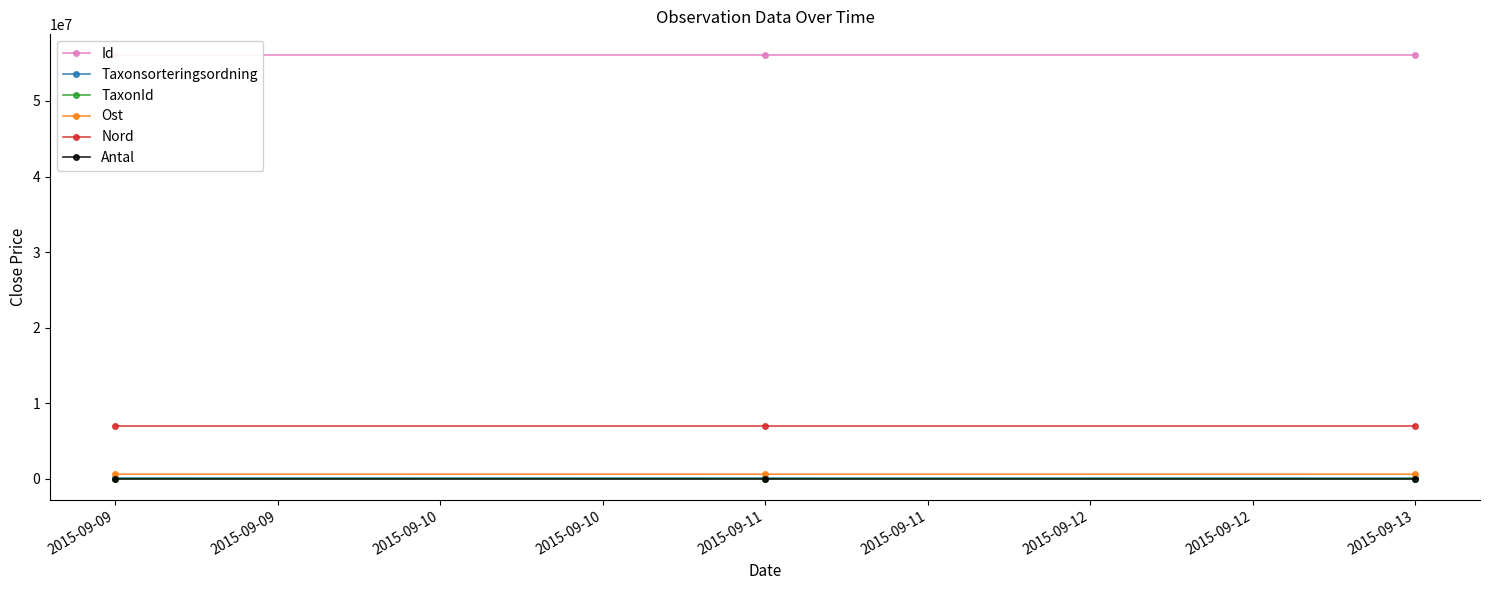

Reading left to right, list all the values displayed in this chart.

Id: 56051950.0	56051947.0	56051948.0
Taxonsorteringsordning: 89392.0	77258.0	77177.0
TaxonId: 1202.0	6446.0	353.0
Ost: 599986.5	599922.7	599922.7
Nord: 6973677.1	6973729.4	6973729.4
Antal: 1.0	1.0	1.0